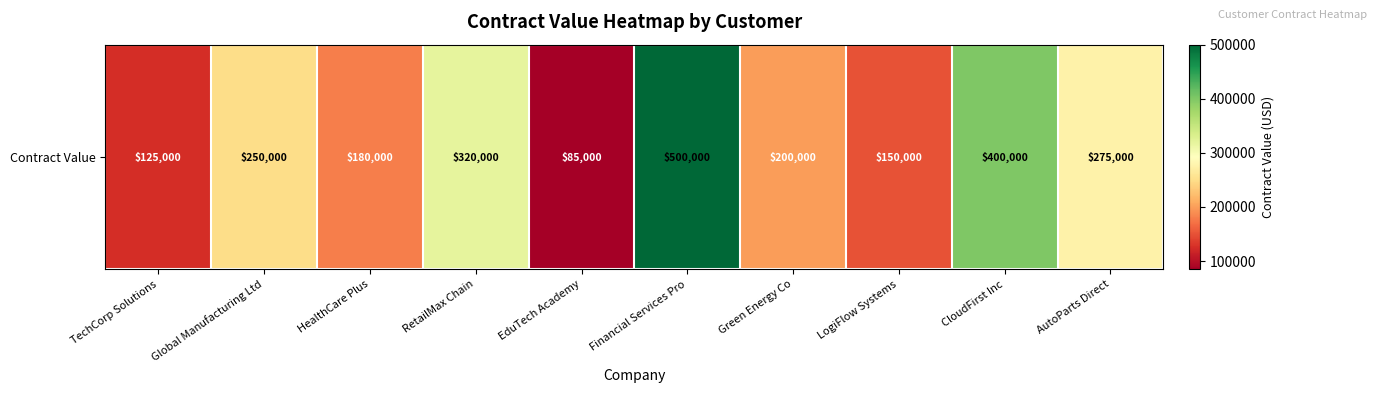

Reading left to right, list all the values displayed in this chart.

TechCorp Solutions=125000	Global Manufacturing Ltd=250000	HealthCare Plus=180000	RetailMax Chain=320000	EduTech Academy=85000	Financial Services Pro=500000	Green Energy Co=200000	LogiFlow Systems=150000	CloudFirst Inc=400000	AutoParts Direct=275000